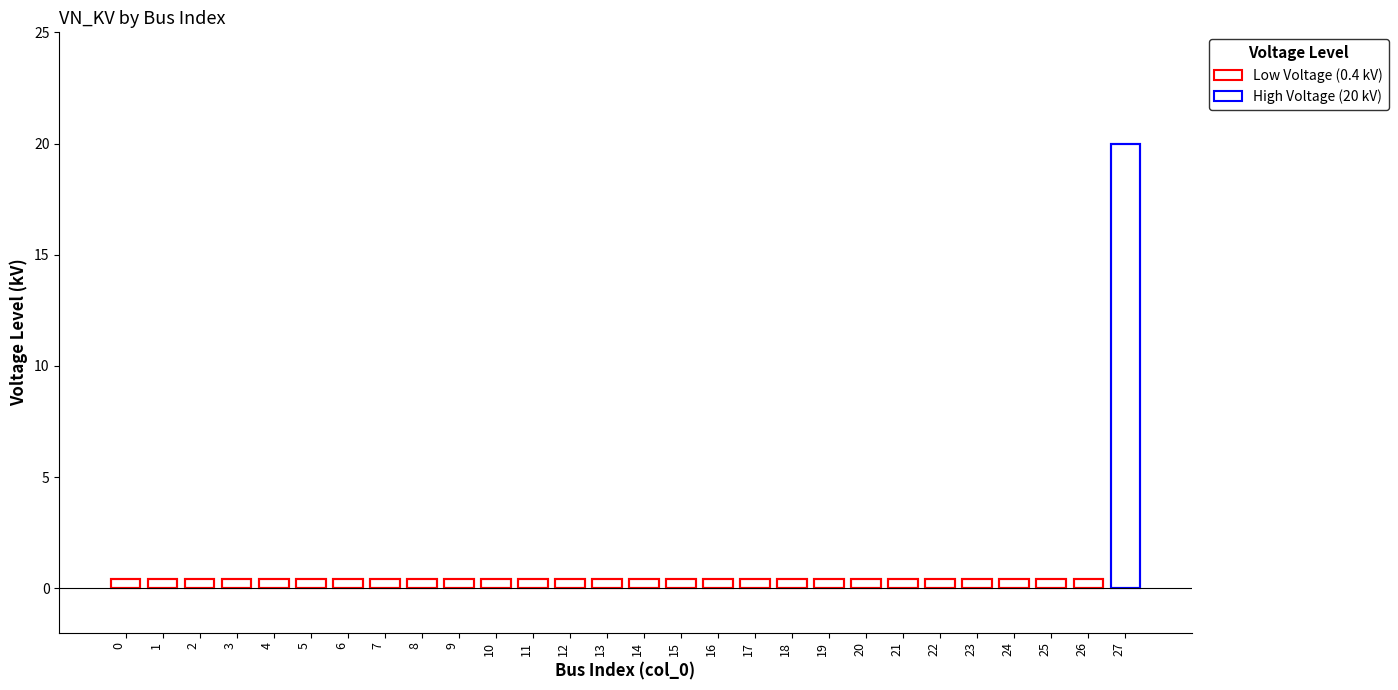

List the labels in order of value, smallest first.

0, 1, 2, 3, 4, 5, 6, 7, 8, 9, 10, 11, 12, 13, 14, 15, 16, 17, 18, 19, 20, 21, 22, 23, 24, 25, 26, 27